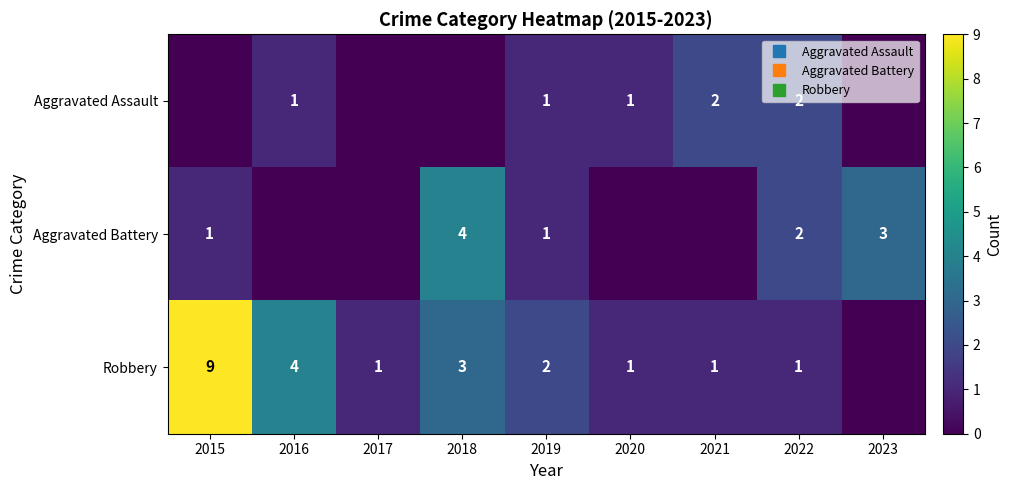

How many data points in Aggravated Assault are above 1?

2